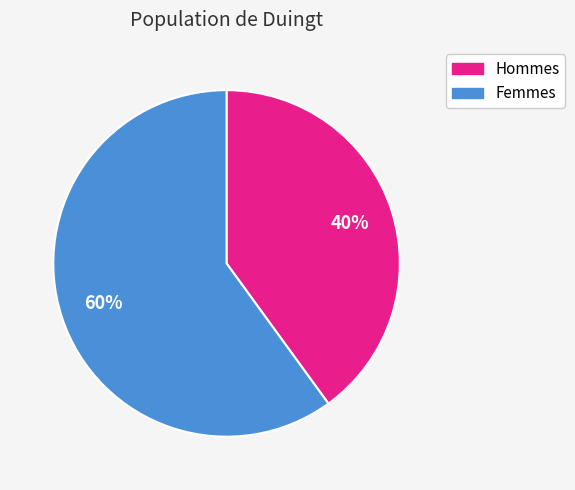

To the nearest percent, what portion does Hommes represent?

40%